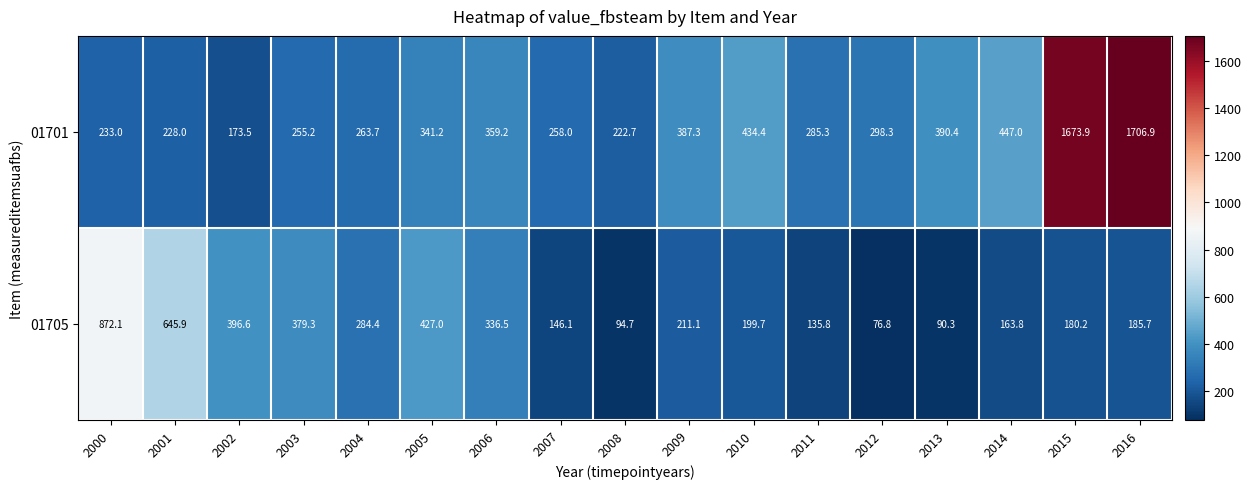

Count the number of data series in this chart.

2